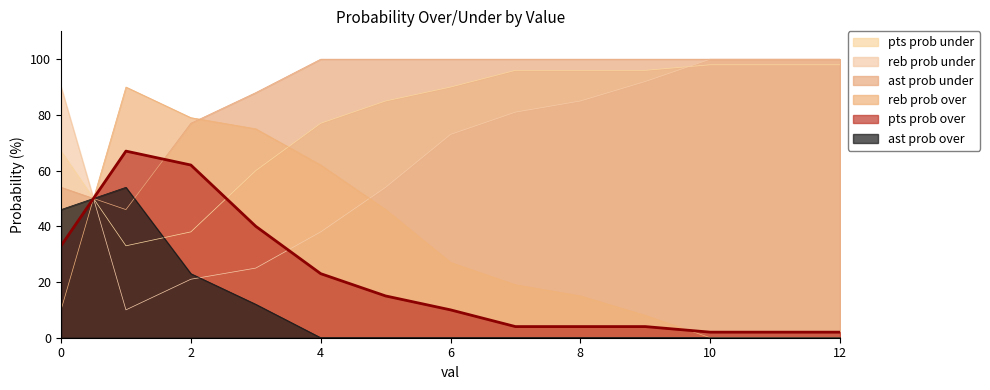

Does the chart display data point markers on the line(s)?

No